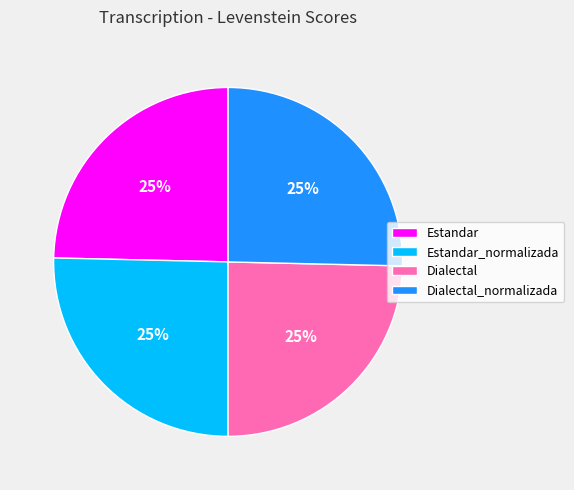

What percentage is the Estandar slice, to the nearest percent?

25%